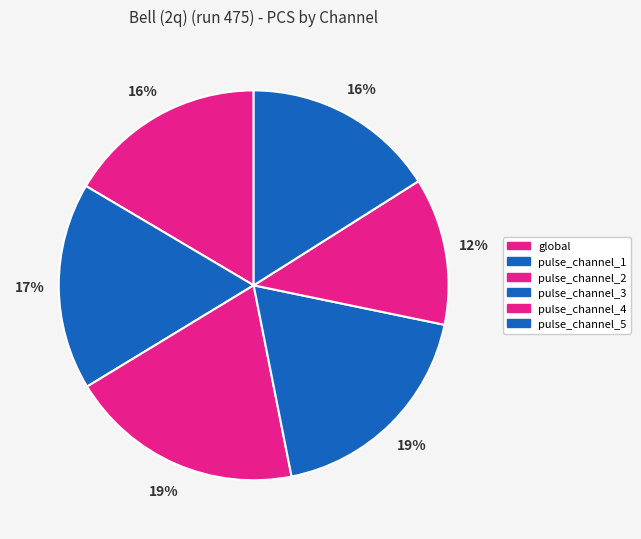

Is it true that global is 16% of the pie?

True